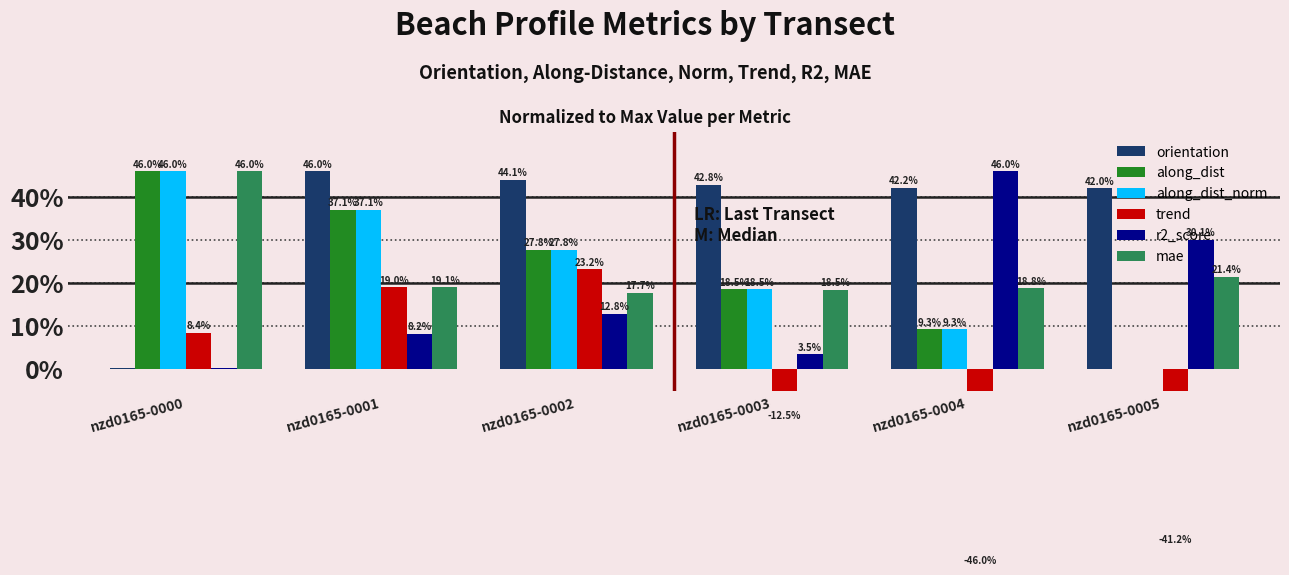

Rank the series at nzd0165-0005 from highest to lowest value.

orientation, r2_score, mae, along_dist, along_dist_norm, trend